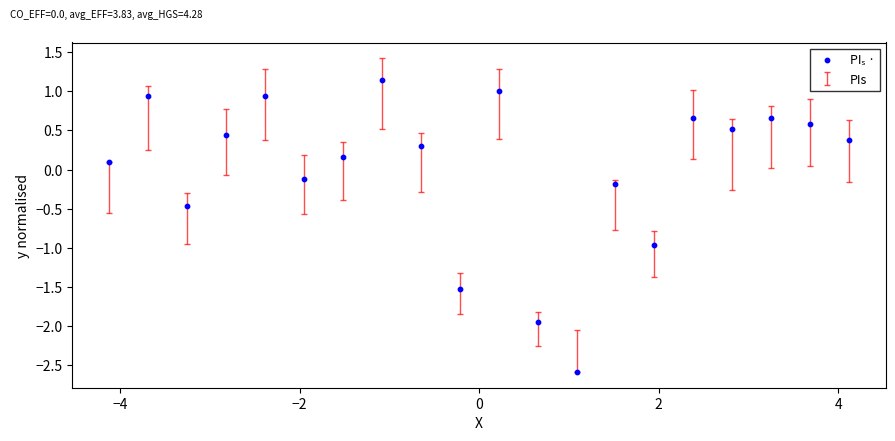

What is the range of Y values (max minus min)?

3.7